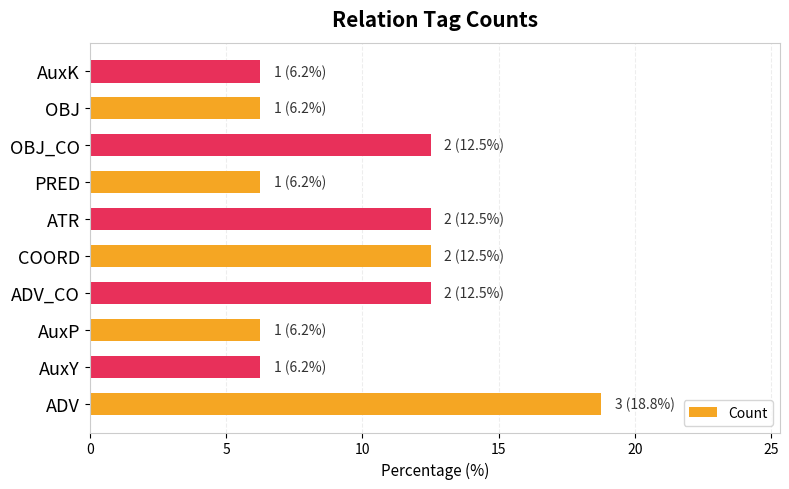

True or false: the data shows 3.9 at ADV_CO.

False